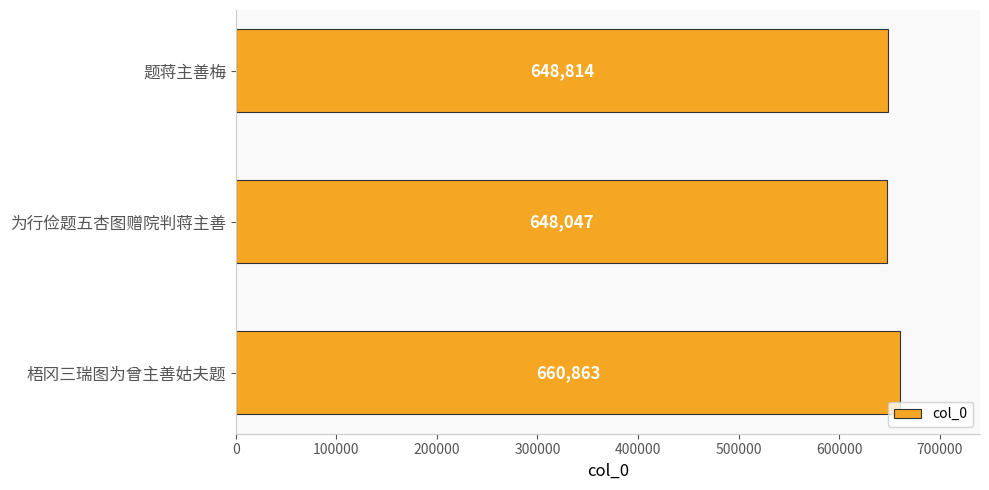

True or false: the data shows 648047 at 为行俭题五杏图赠院判蒋主善.

True